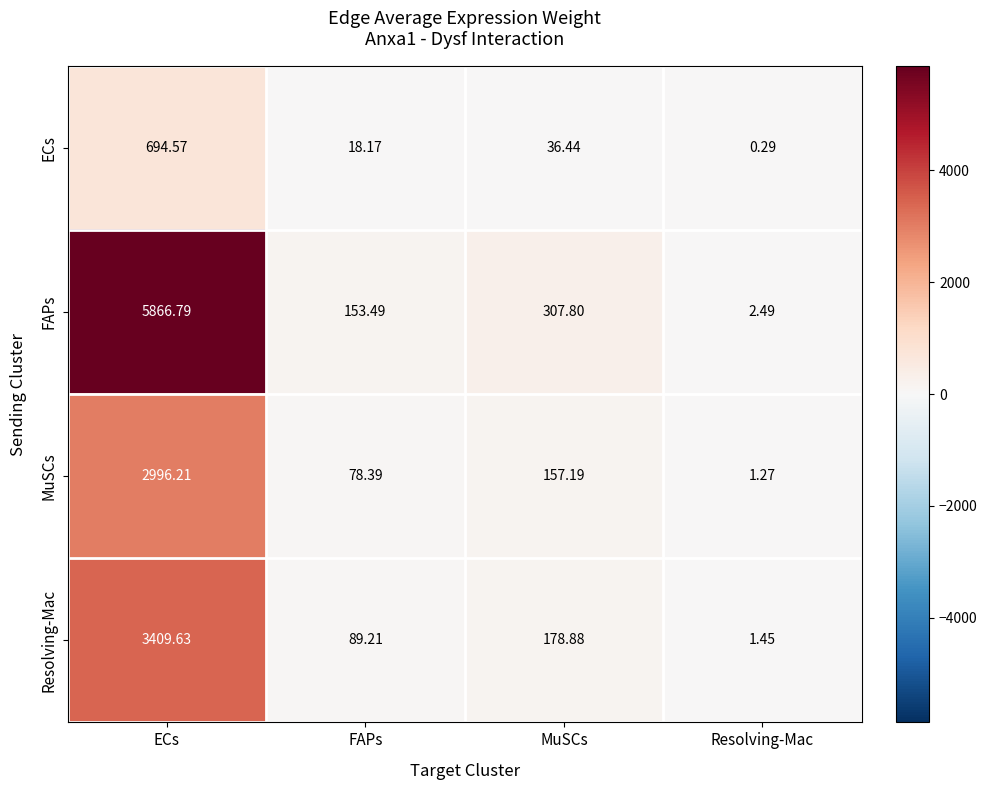

Which series has the largest total across all categories?

FAPs